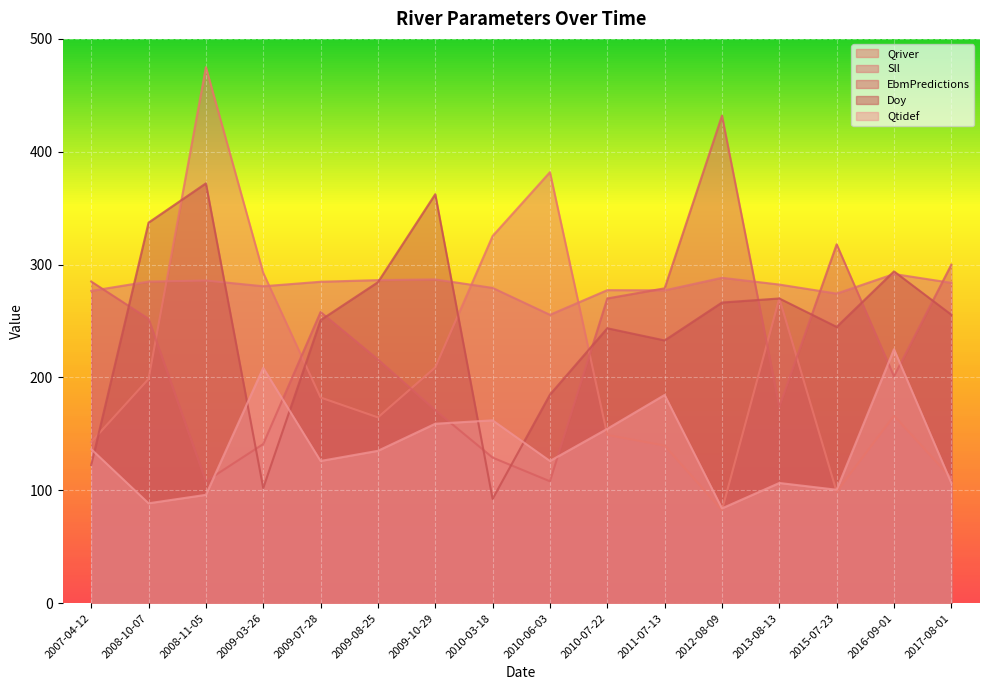

Which series has the widest spread of values?

Qriver